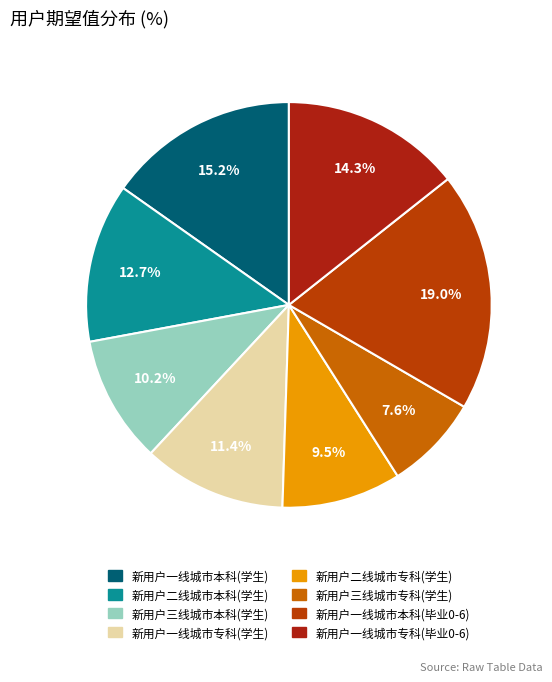

Does any single category account for the majority?

No